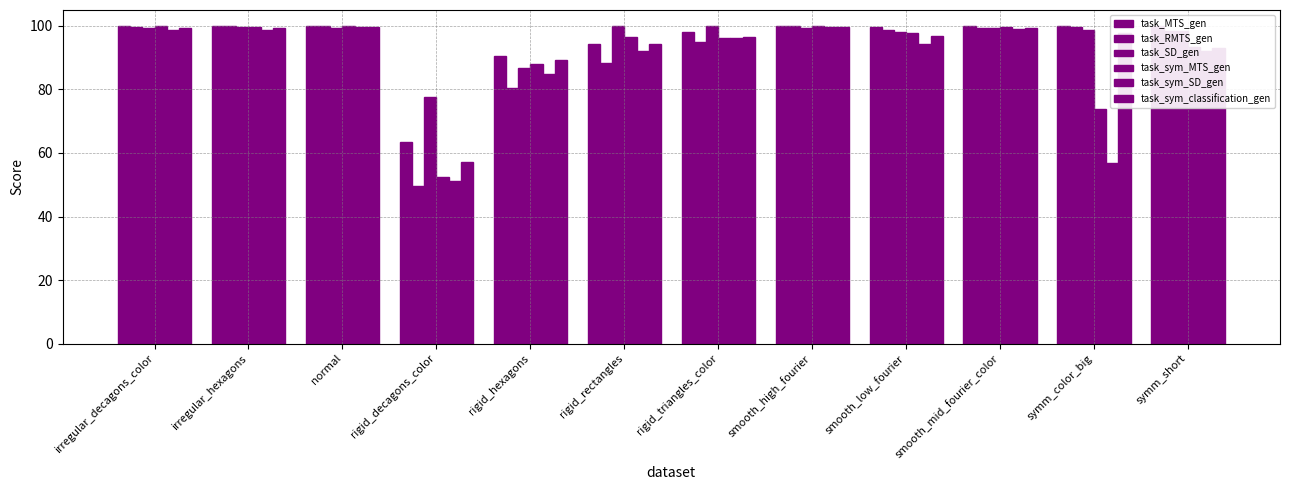

What is the difference between the maximum and minimum values in the task_RMTS_gen series?

50.2